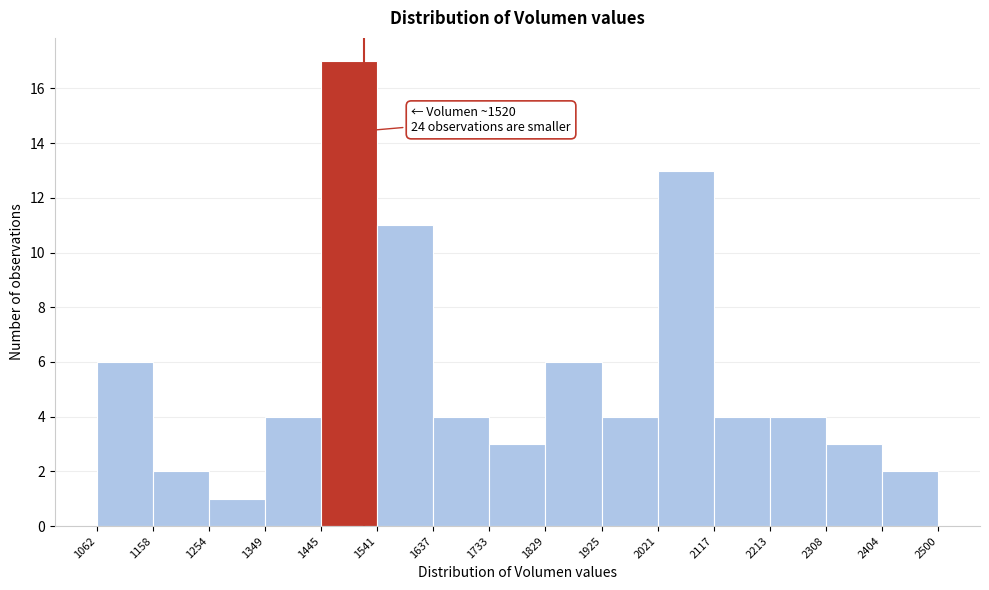

Over which range of the x-axis is the bar tallest?

1445 to 1541